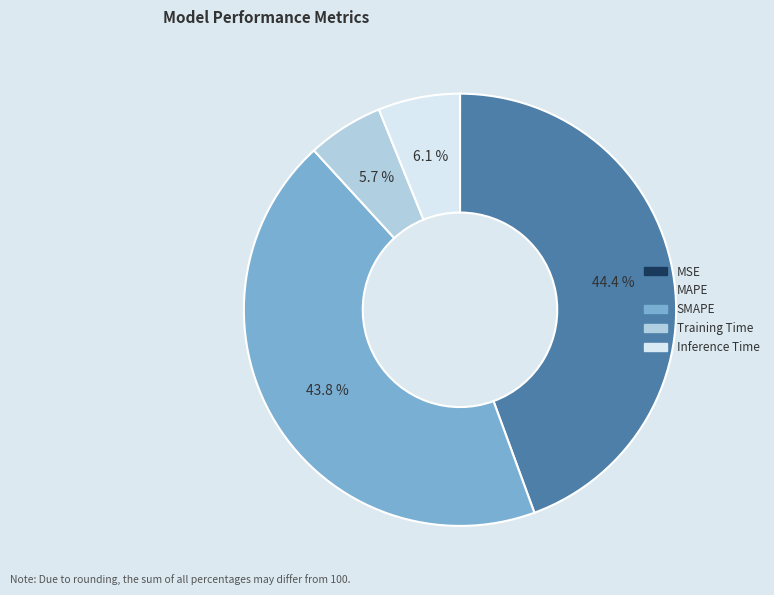

What is the largest slice in the pie chart?

MAPE